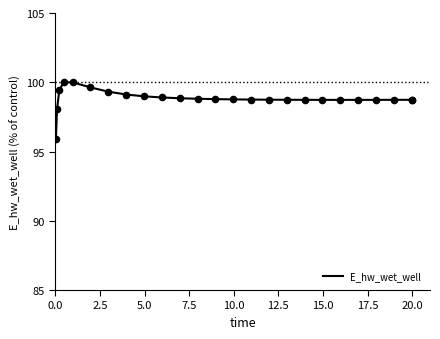

What is the smallest value displayed?

95.9